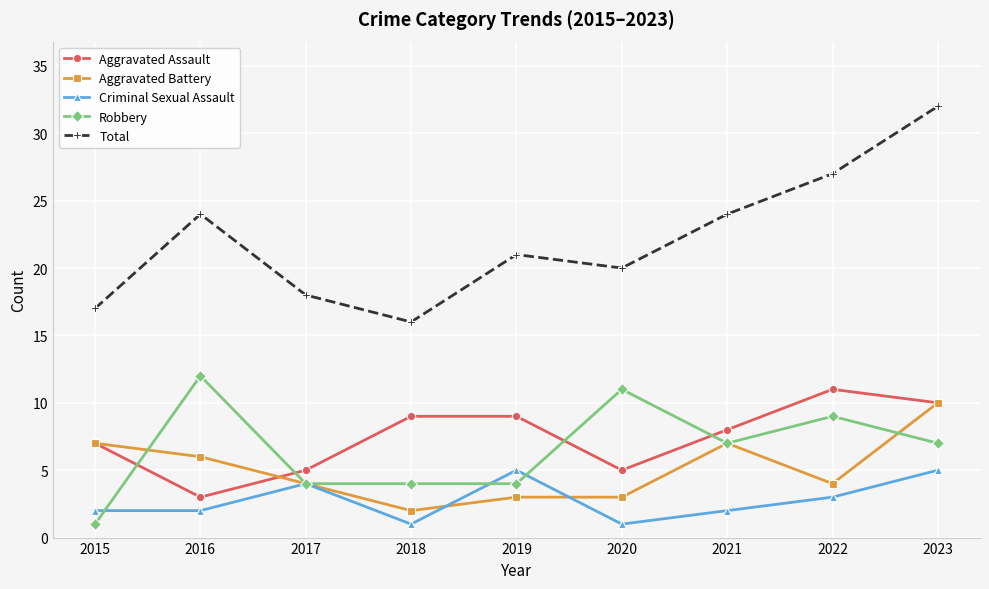

Read the Aggravated Battery value at 2019.

3